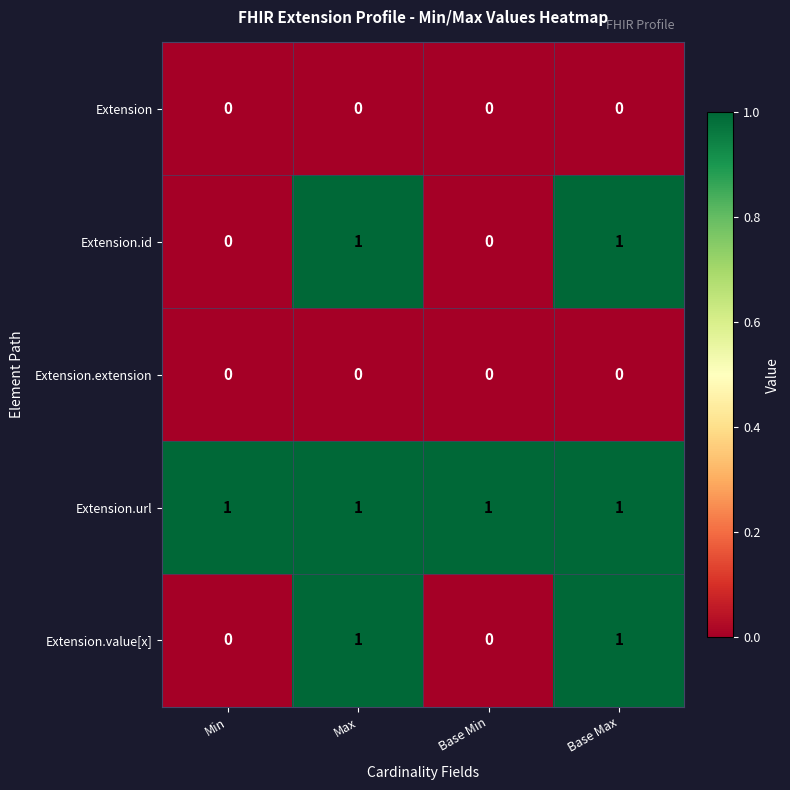

The value of Extension.id at Min is 1. True or false?

False